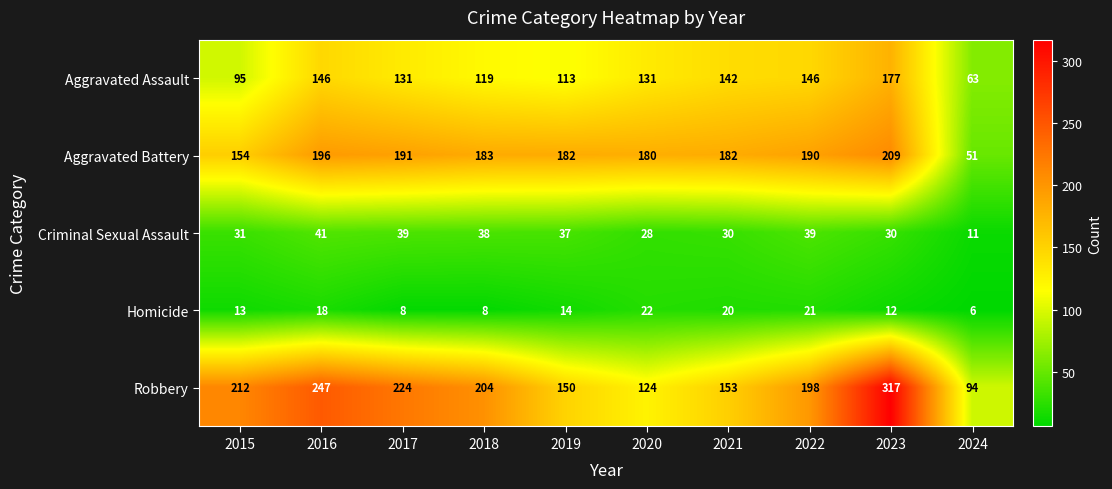

Which series has the widest spread of values?

Robbery